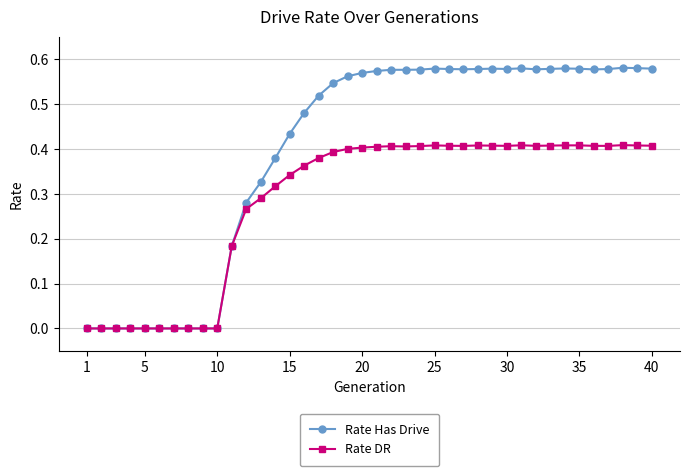

Which series has the largest total across all categories?

Rate Has Drive